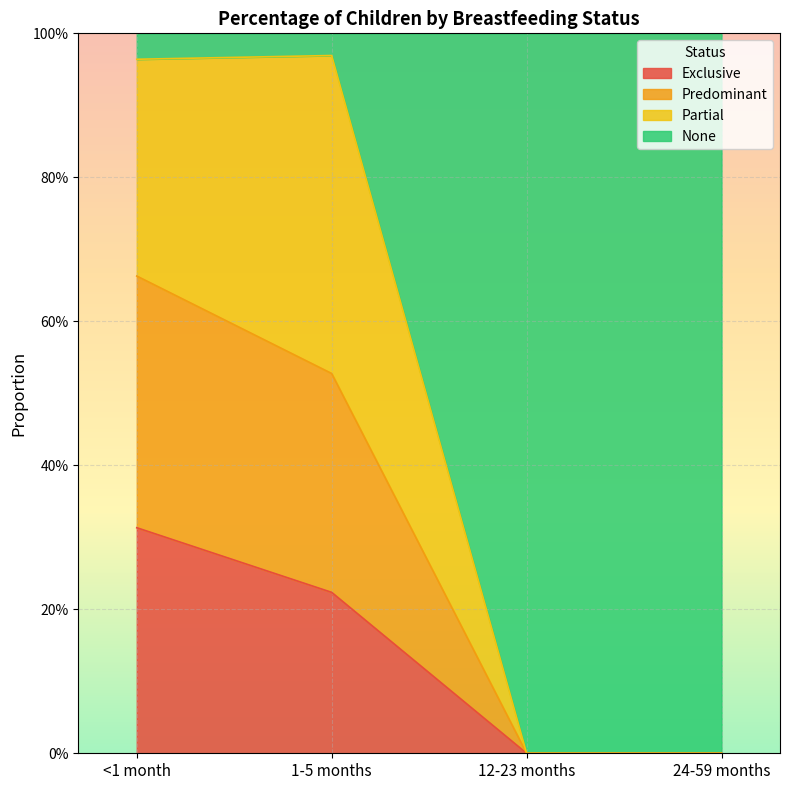

At which label is Predominant closest to 0?

12-23 months